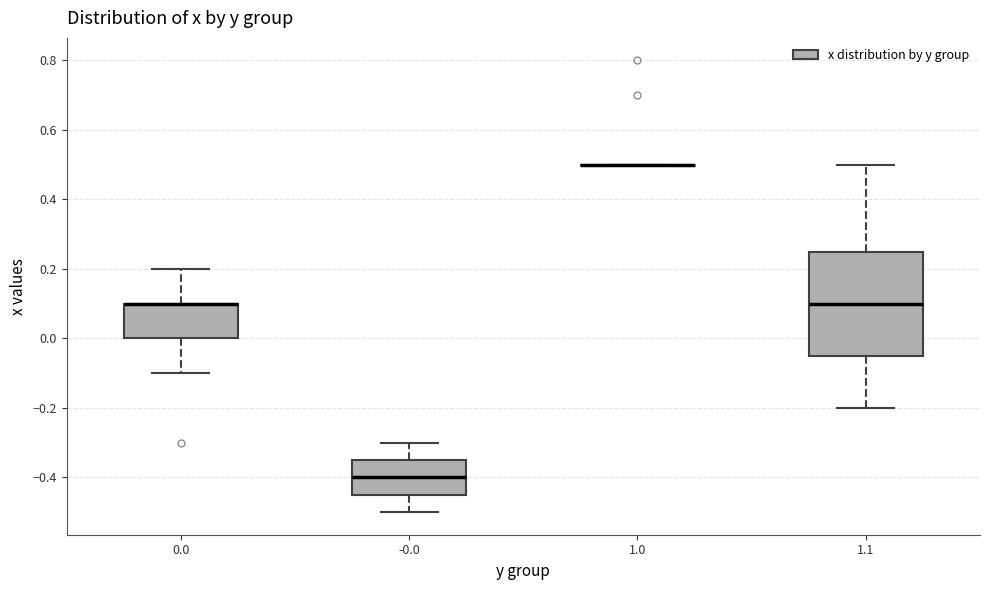

Reading left to right, transcribe this box plot: for each box, give where its median line is, the range the box spans, and where its two whiskers end, as read against the y-axis. The values are not printed on the chart, so give them approximately, as read against the axis.

0.0: median 0.10 (drawn on the box's upper edge), box 0.00 to 0.10, whiskers -0.10 to 0.20
-0.0: median -0.40, box -0.44 to -0.34, whiskers -0.50 to -0.30
1.0: box collapsed to a line at 0.50, whiskers 0.50 to 0.50
1.1: median 0.10, box -0.04 to 0.26, whiskers -0.20 to 0.50